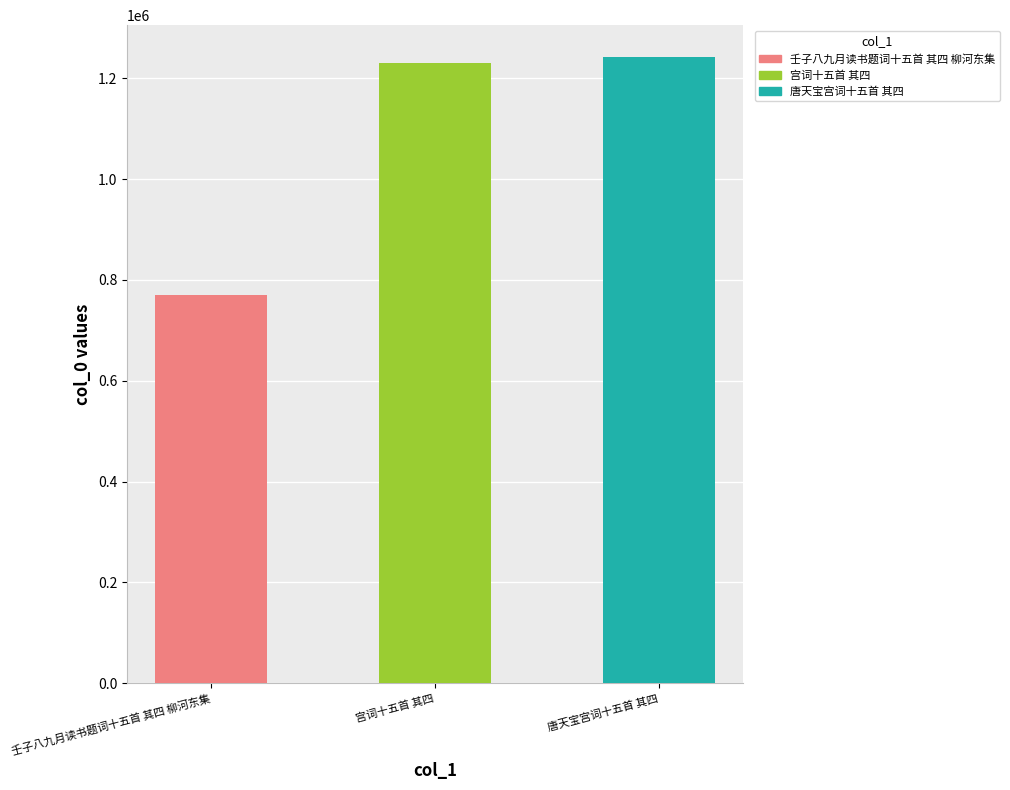

How many bars are there in total?

3